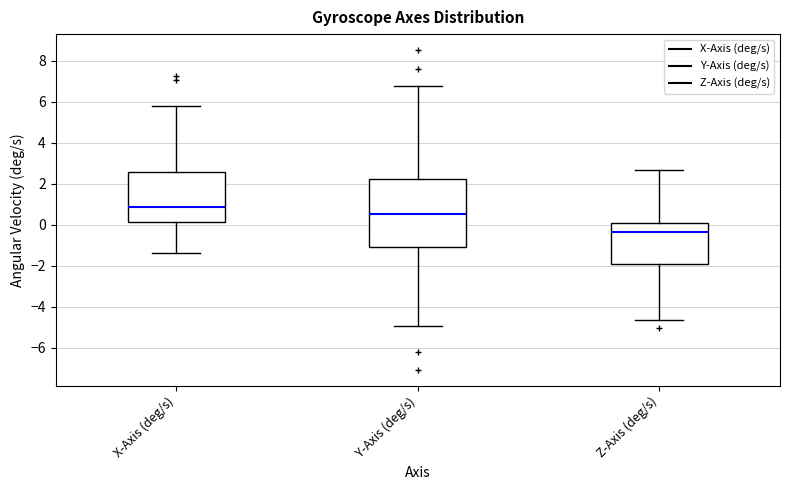

Where does the median line of the box for Z-Axis (deg/s) sit on the y-axis? The values are not printed on the chart, so give them approximately, as read against the axis.

-0.4